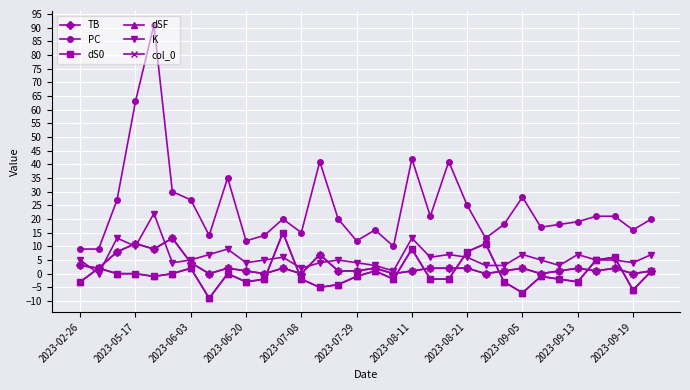

True or false: dSF and TB intersect in this chart.

True